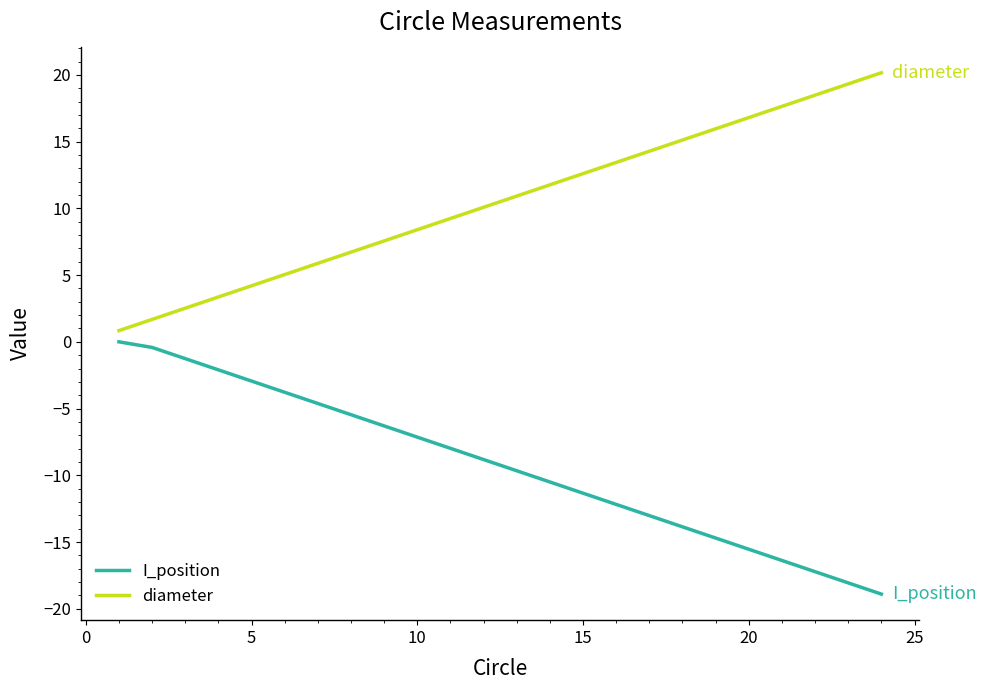

What is the maximum value for diameter?

20.2